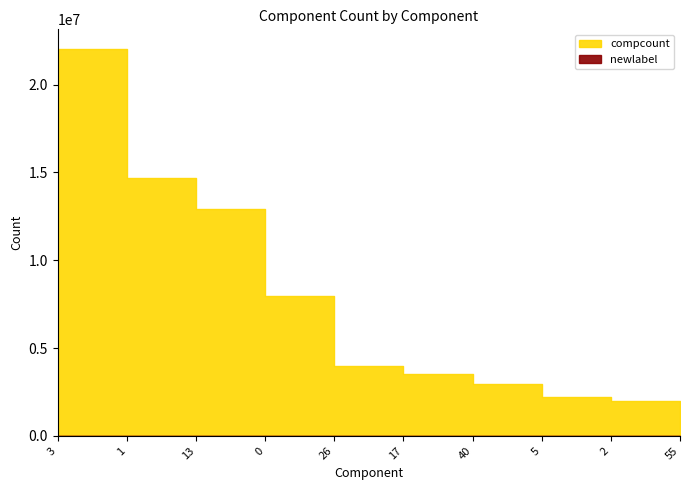

Where is newlabel nearest to the value 4?

26